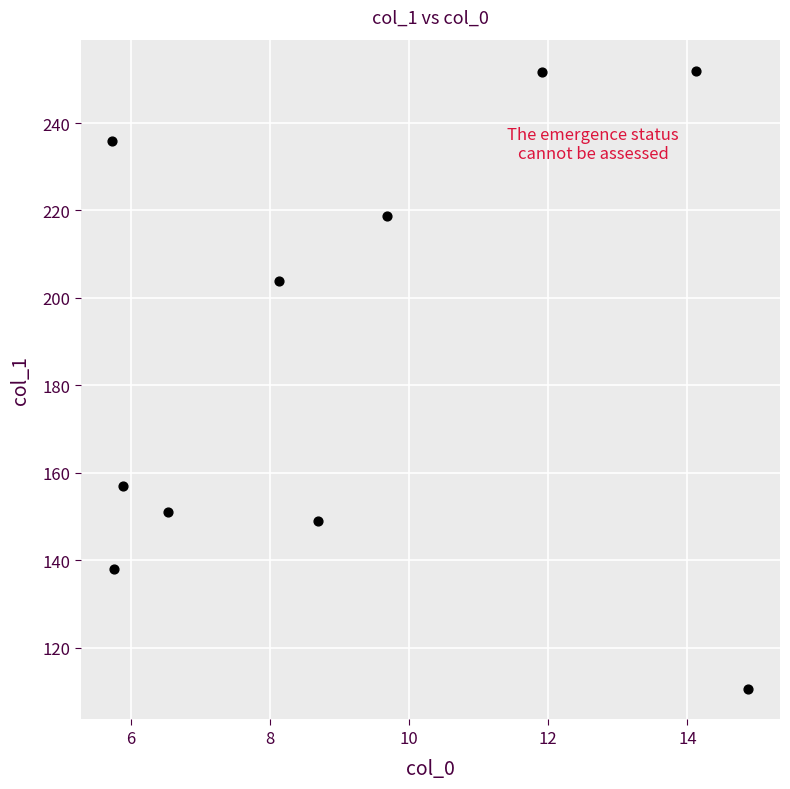

What is the range of Y values (max minus min)?

141.3